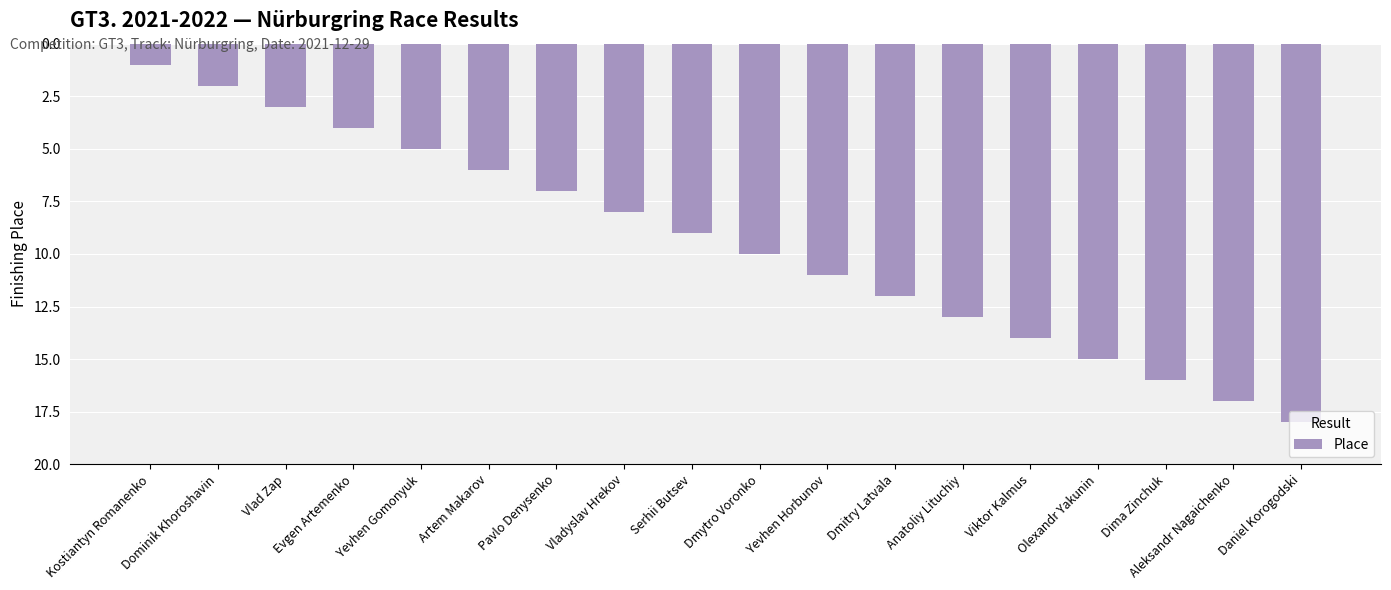

Between Vlad Zap and Yevhen Gomonyuk, which is larger?

Yevhen Gomonyuk